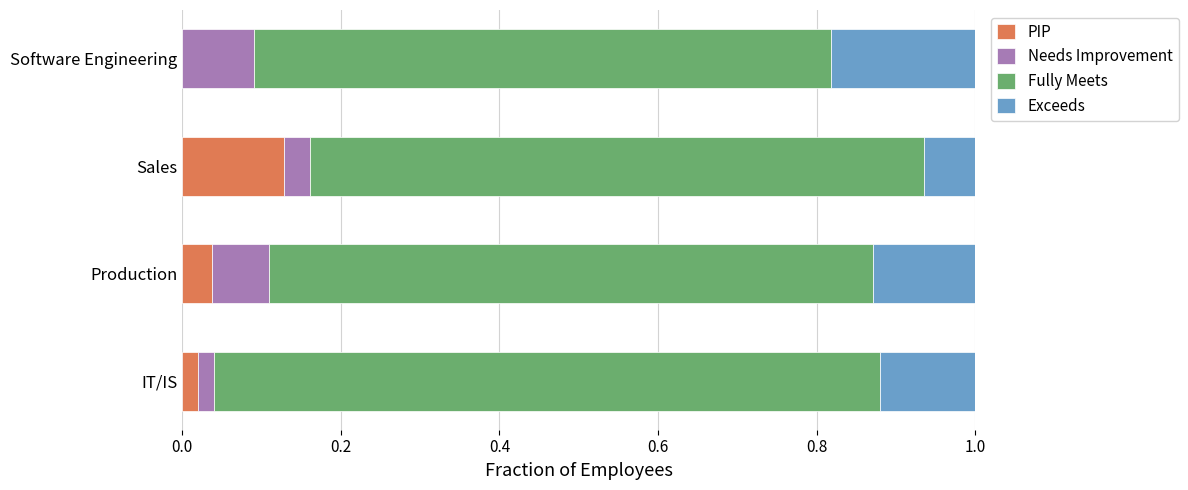

What are all the series names shown in the legend?

PIP, Needs Improvement, Fully Meets, Exceeds